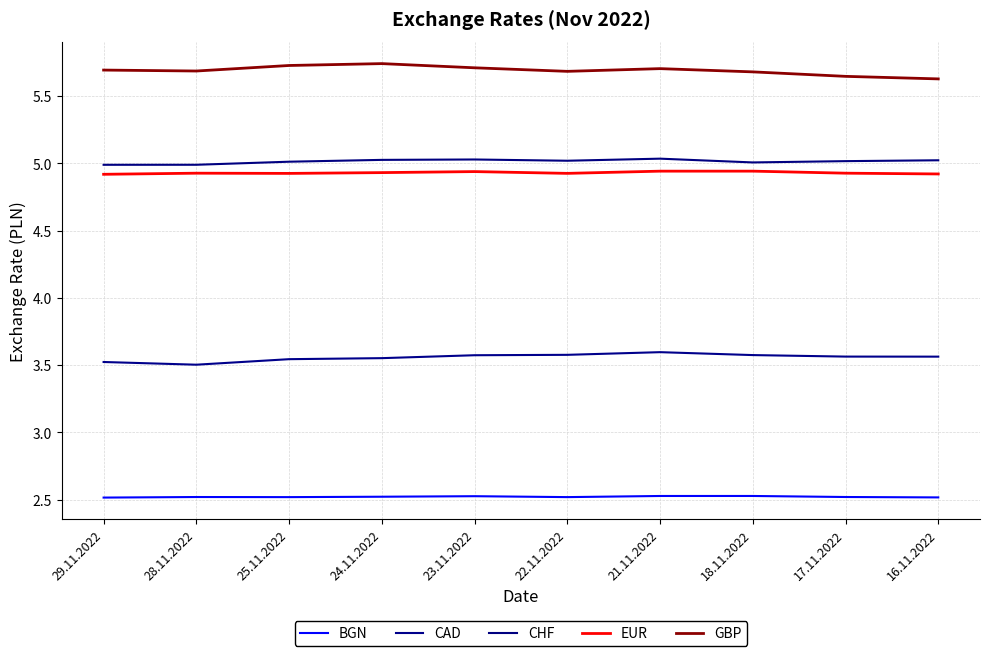

What are all the series names shown in the legend?

BGN, CAD, CHF, EUR, GBP